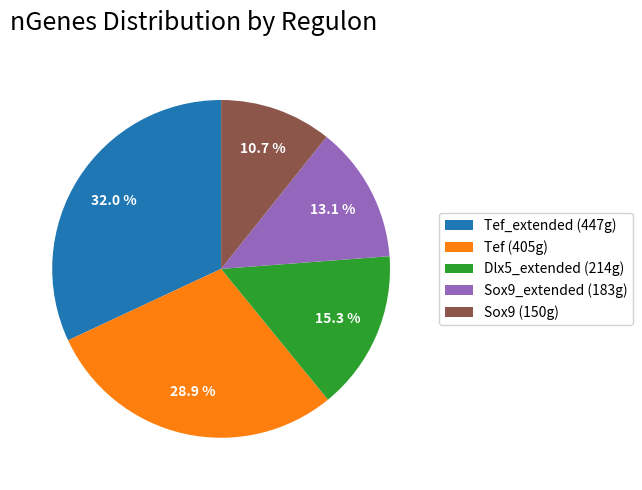

How many slices are in this pie chart?

5